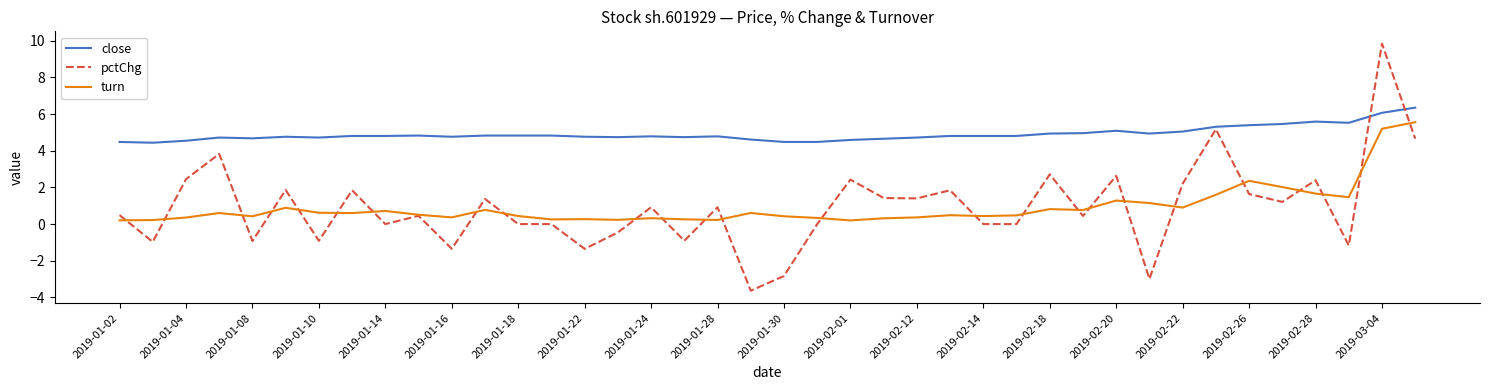

What is the minimum value for close?

4.4